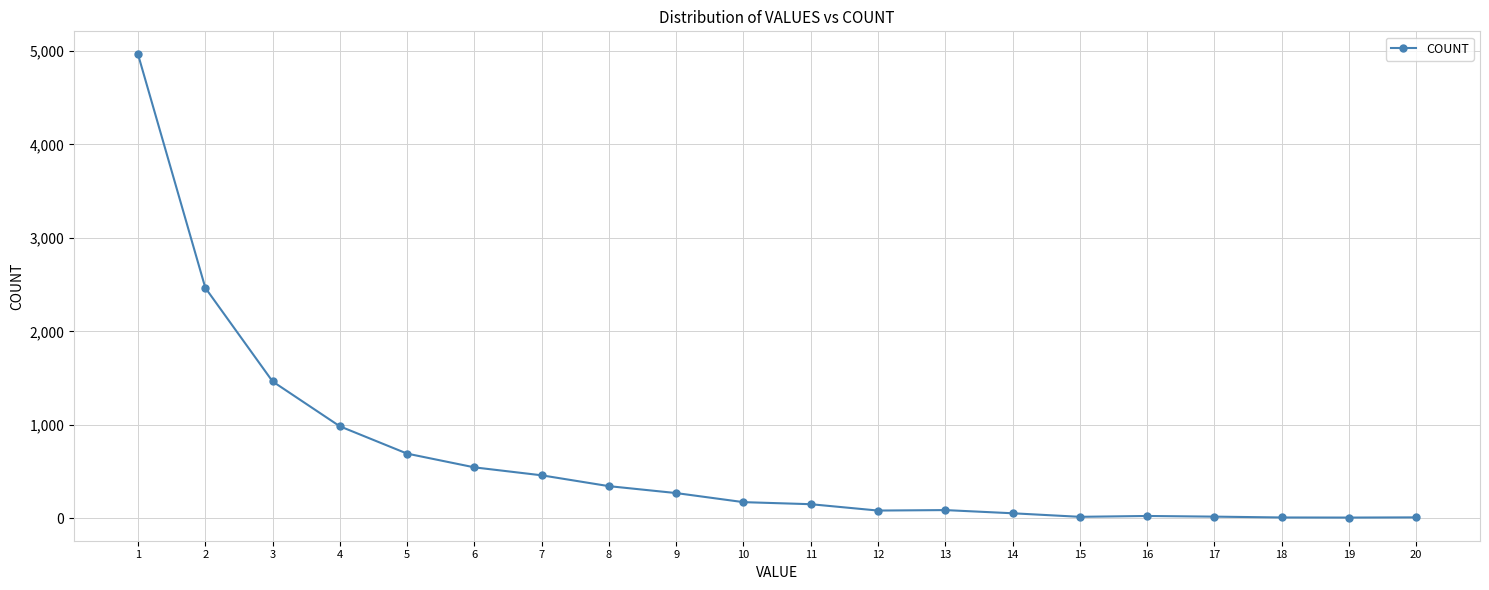

Does the chart display data point markers on the line(s)?

Yes